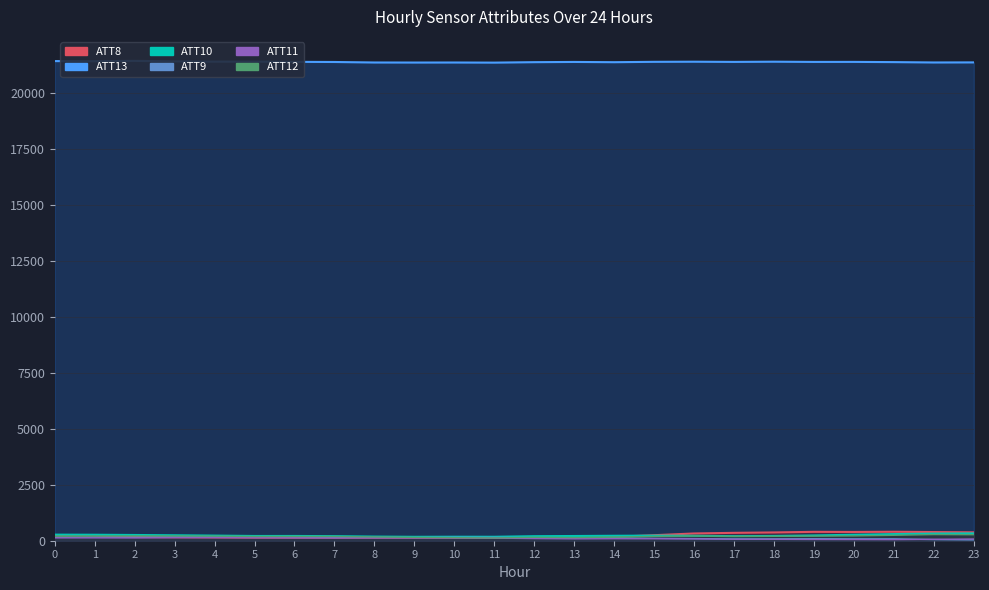

What is the maximum value shown in the chart?

21420.0